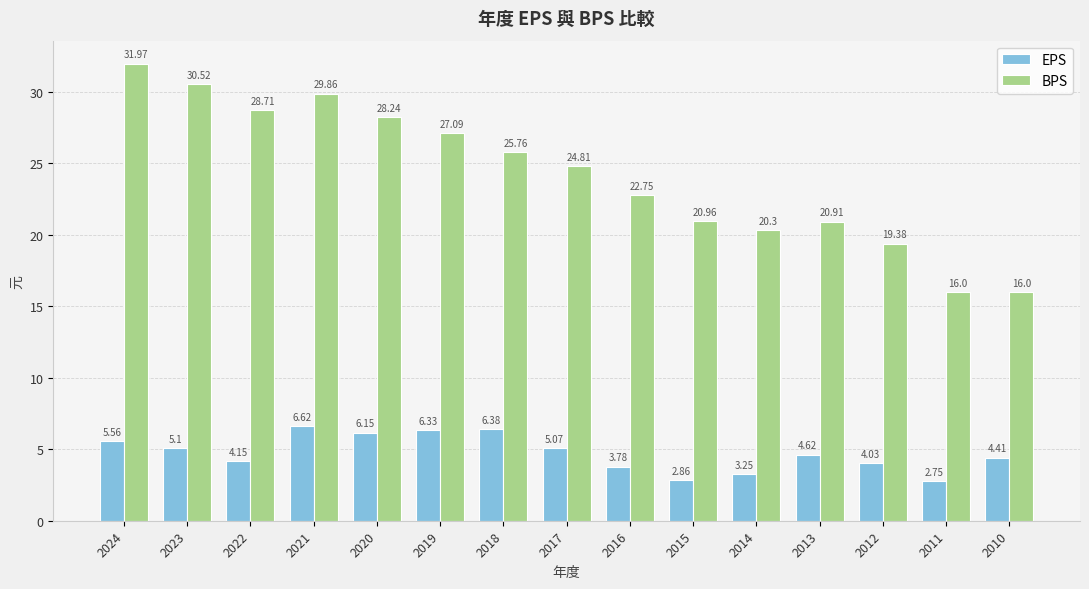

Between 2020 and 2012, which series saw the biggest shift?

BPS